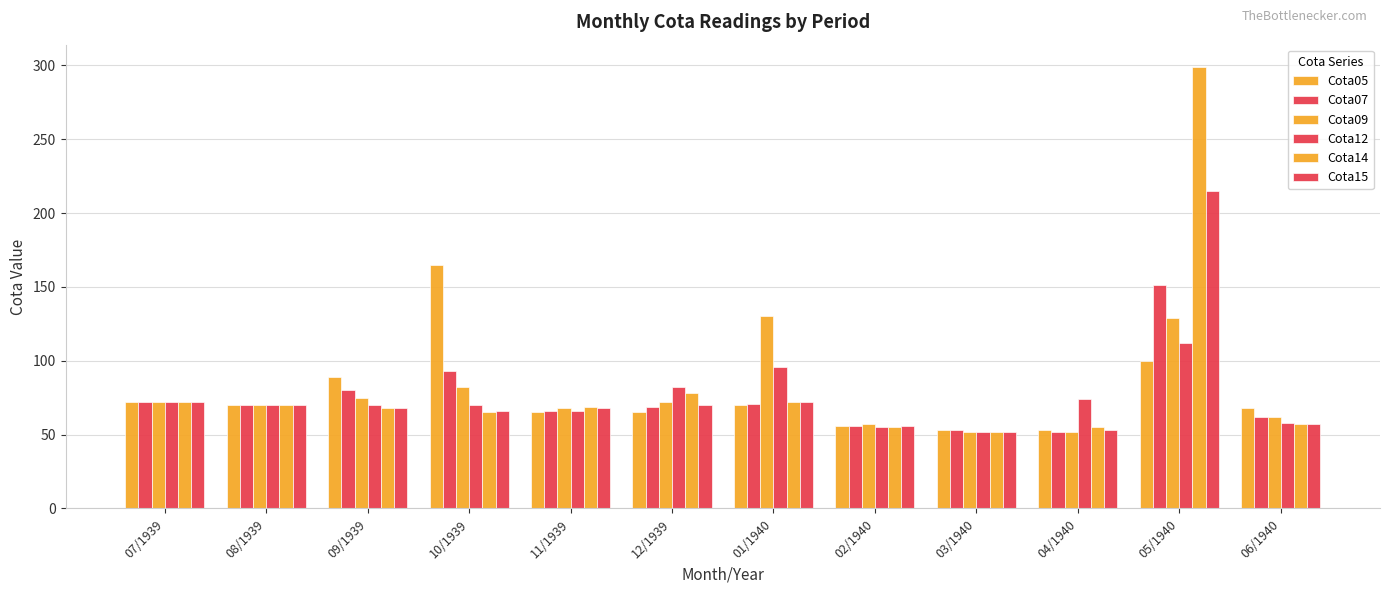

Count the number of categories in the chart.

12